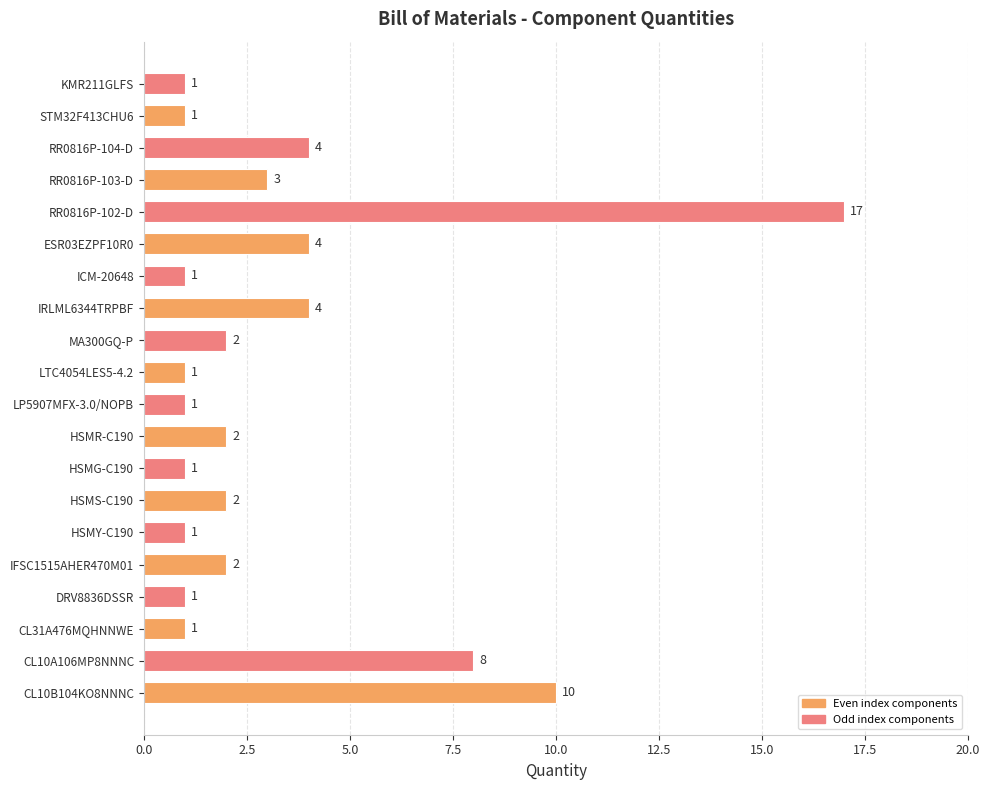

Which label corresponds to the largest value in the chart?

RR0816P-102-D